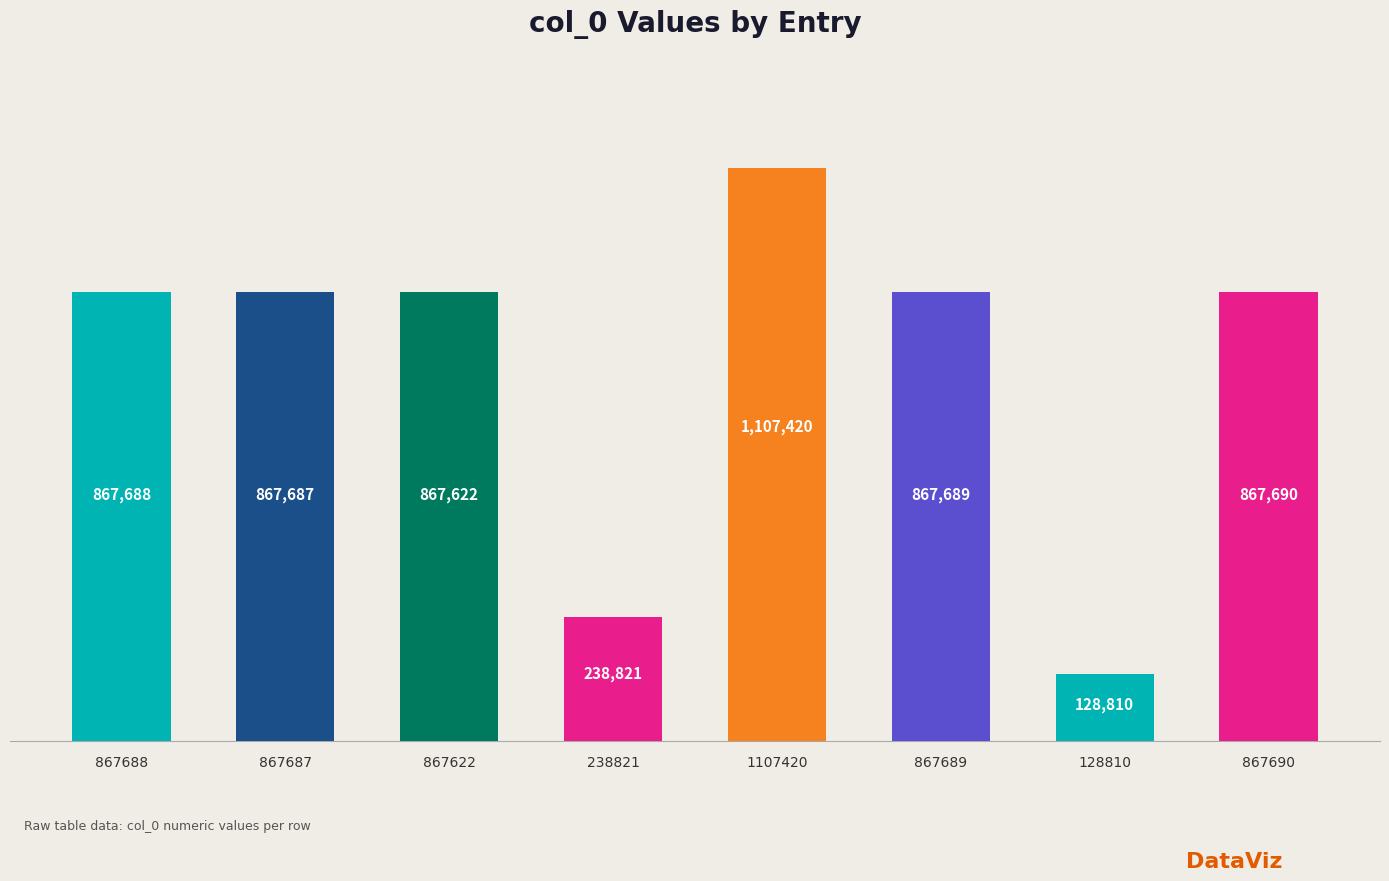

True or false: the data shows 1378614 at 867689.

False